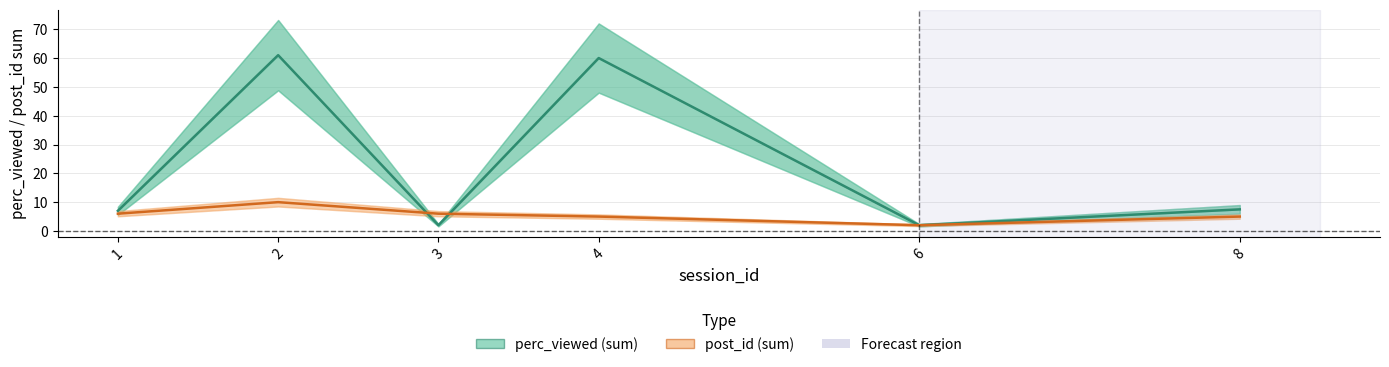

How many lines are shown in the chart?

2